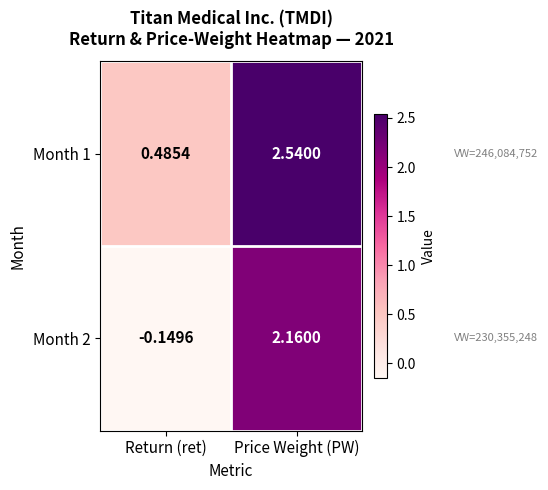

List the labels in order of Month 1 value, smallest first.

Return (ret), Price Weight (PW)